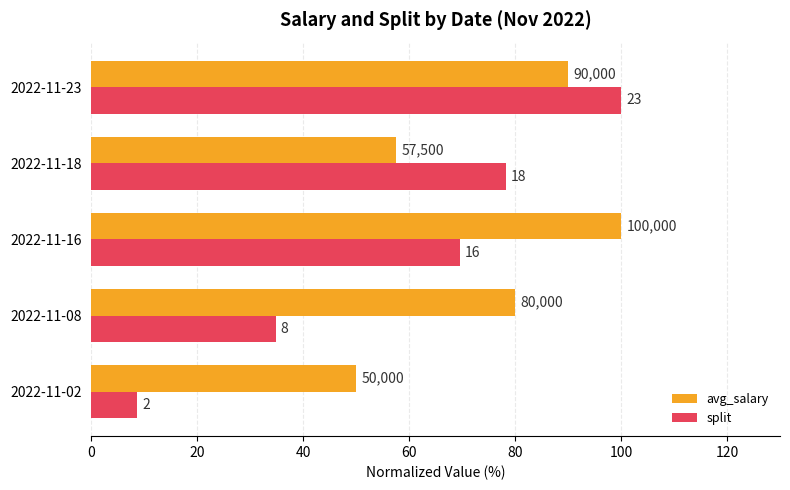

What is the value of the avg_salary bar at the 1st from the left?

50.0